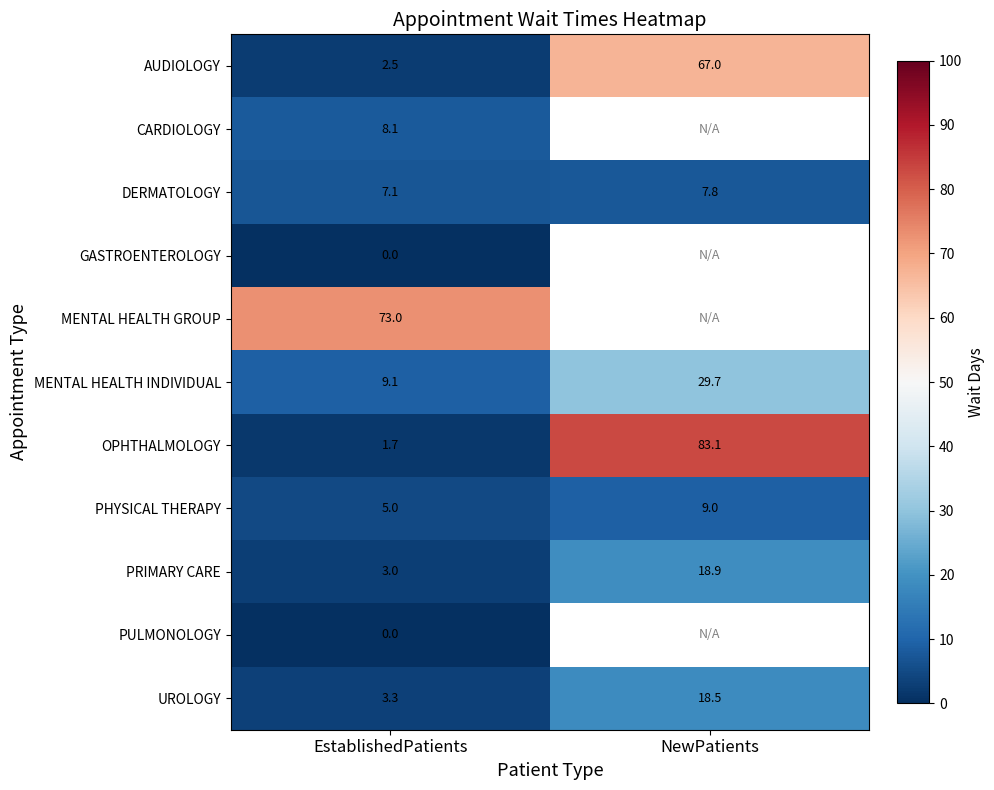

Is the value of PHYSICAL THERAPY at NewPatients greater than the value of DERMATOLOGY at NewPatients?

Yes